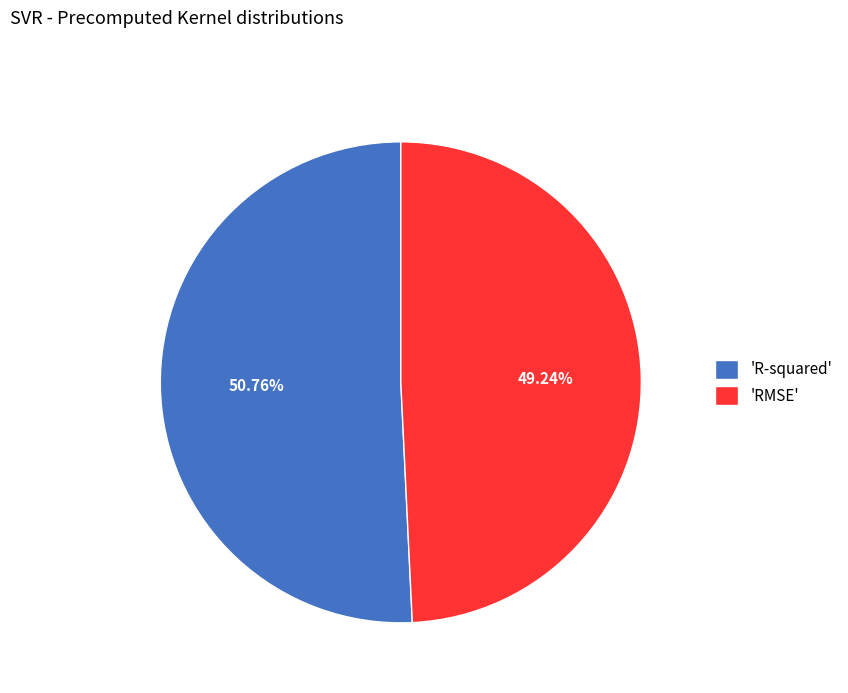

To the nearest percent, what is the difference between the largest and smallest slice percentages?

2%